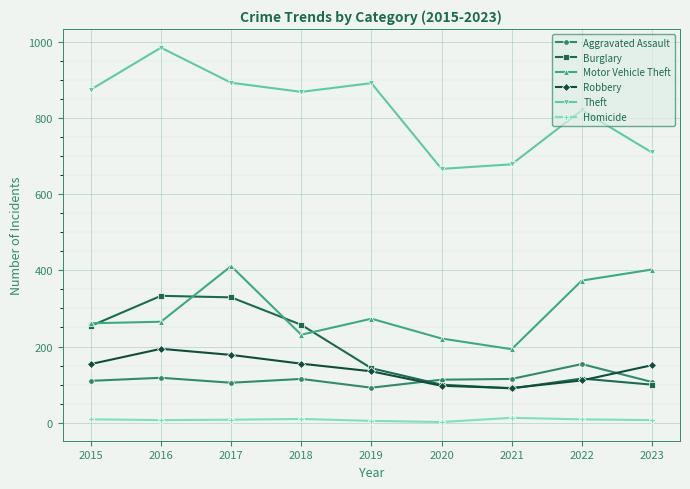

True or false: Motor Vehicle Theft has more than 2 interior local peaks.

False